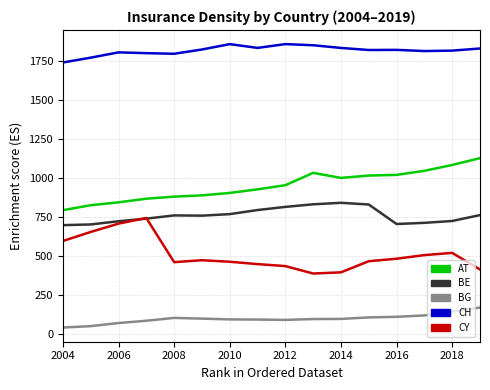

What is the maximum value for CY?

744.0